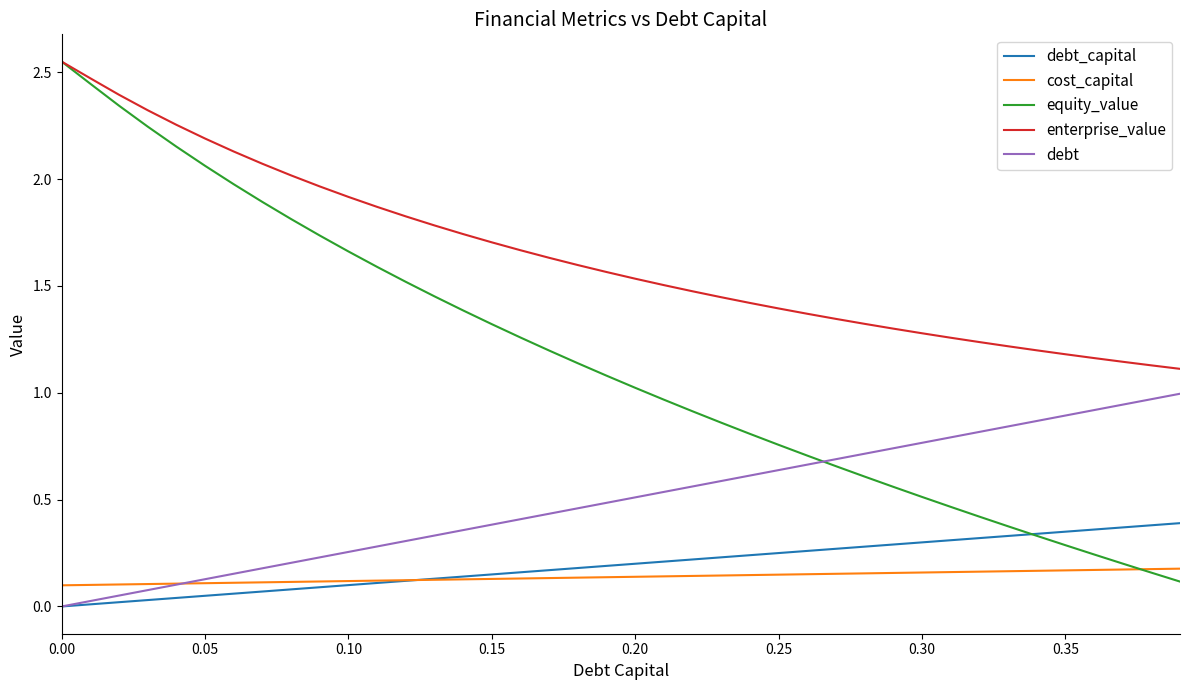

Which series has the largest total across all categories?

enterprise_value